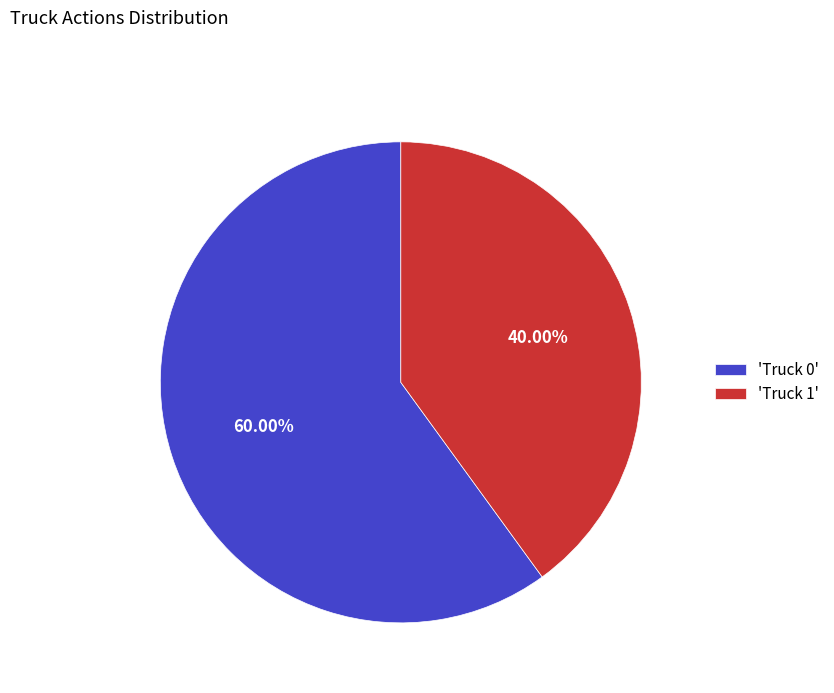

Do 'Truck 1' and 'Truck 0' together represent more than half of the pie?

Yes